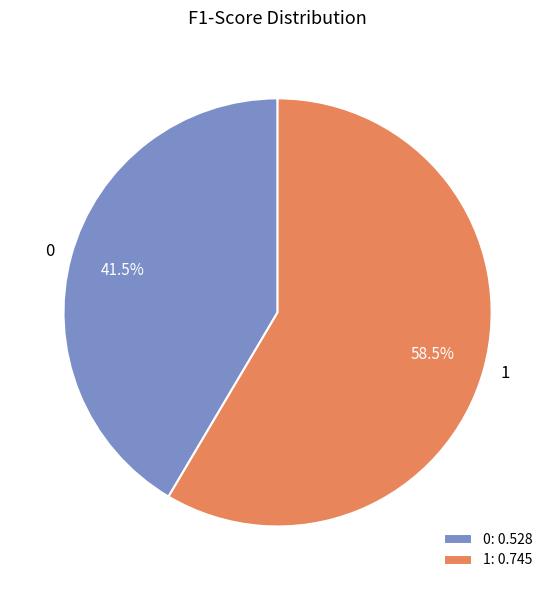

What portion of the pie excludes 0?

58.5%